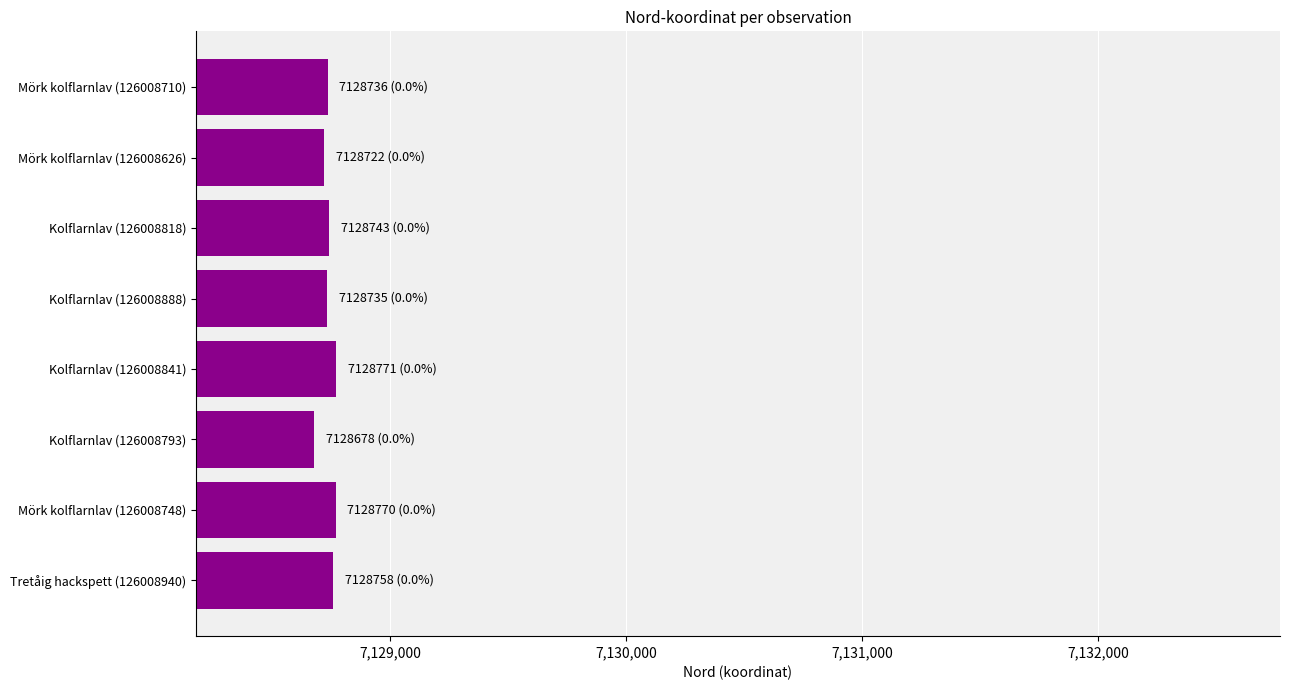

Are the bars grouped side by side (vs. stacked)?

No